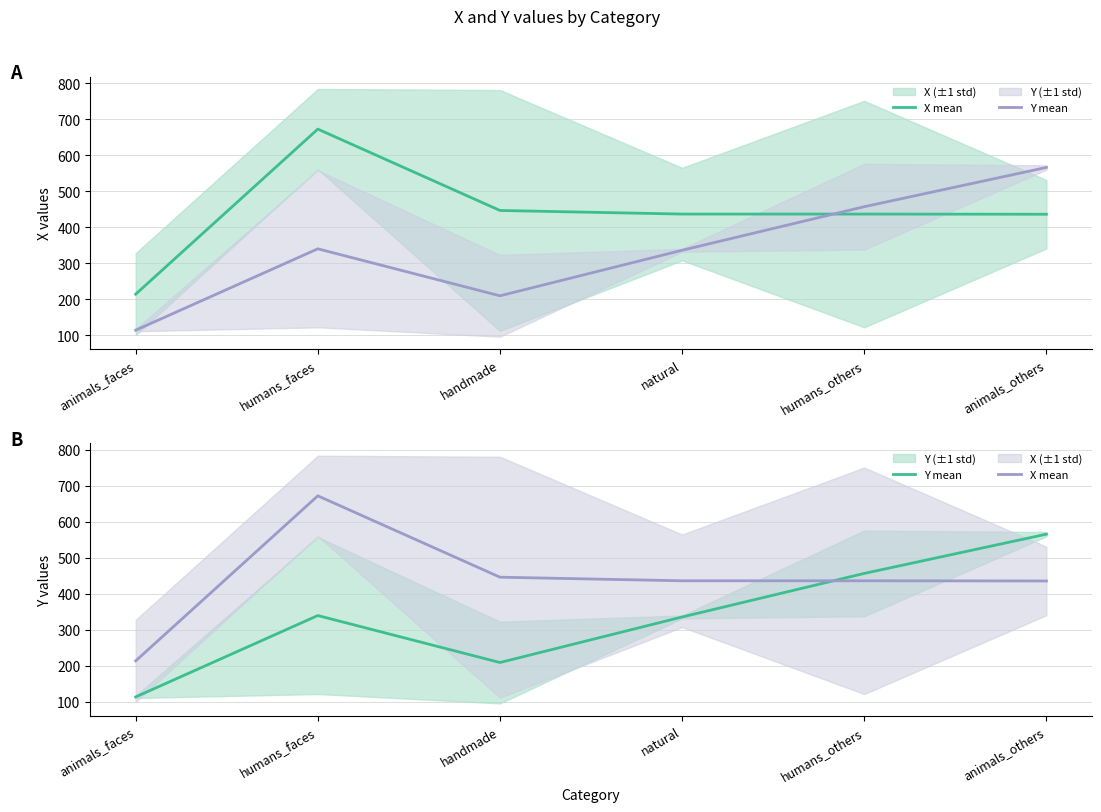

What is the label of the 3rd point from the right?

natural